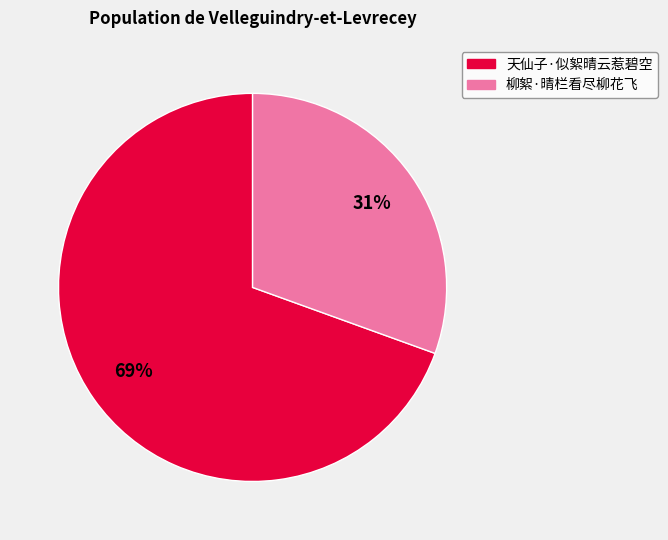

Rank the categories by value from highest to lowest.

天仙子·似絮晴云惹碧空, 柳絮·晴栏看尽柳花飞